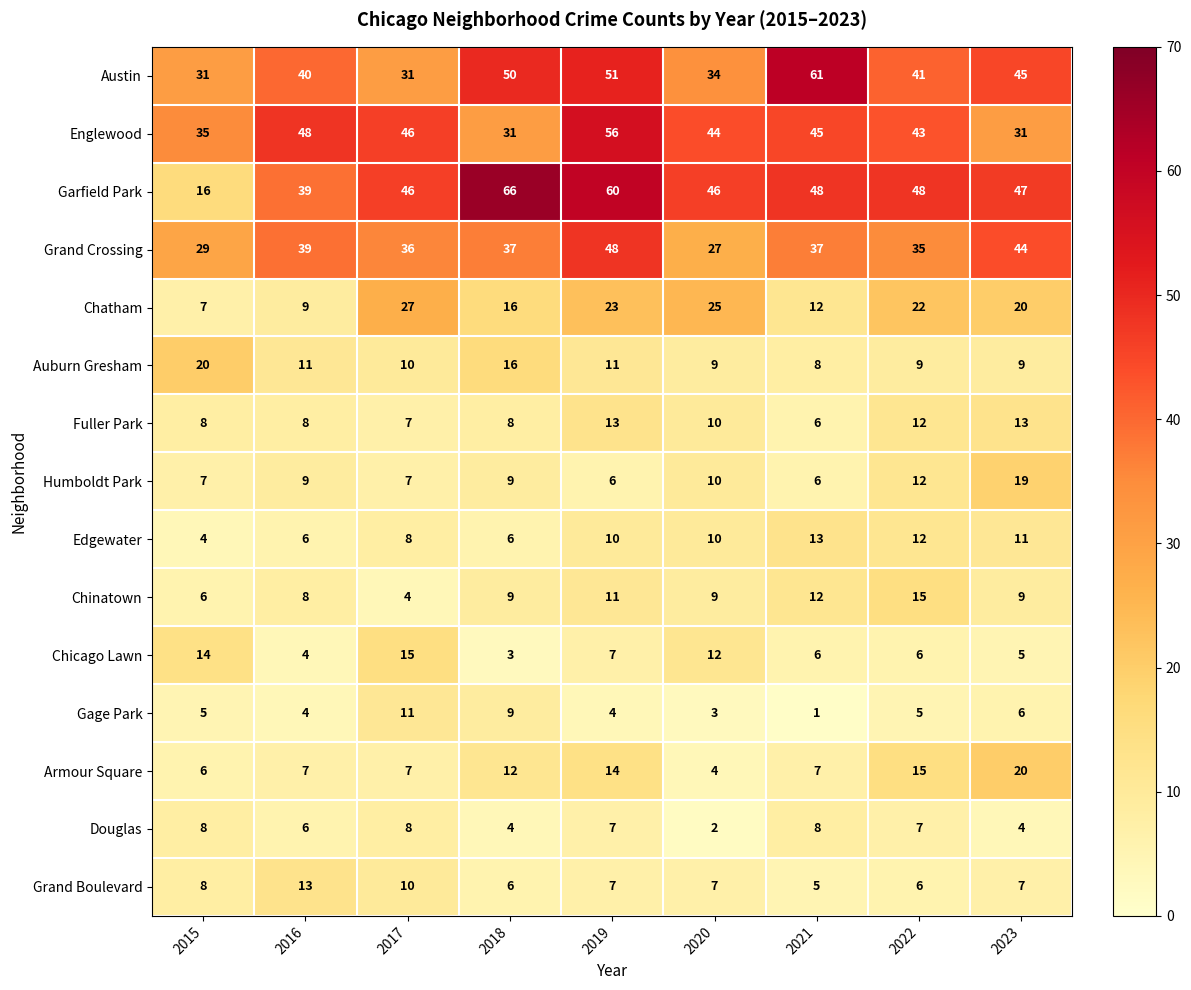

What is the sum of the Edgewater values at 2016 and 2019?

16